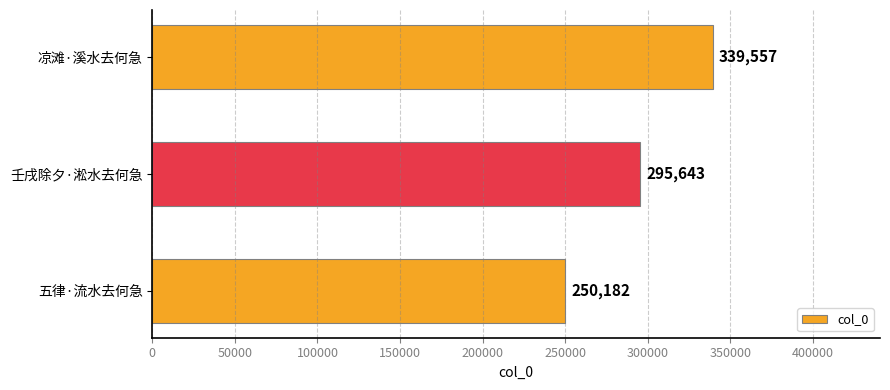

How many data points are less than 295643?

1